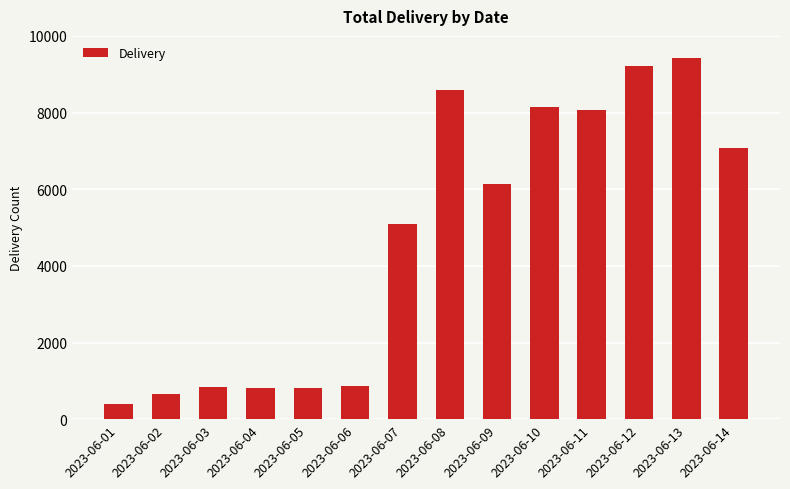

What is the difference between the values at 2023-06-09 and 2023-06-02?

5484